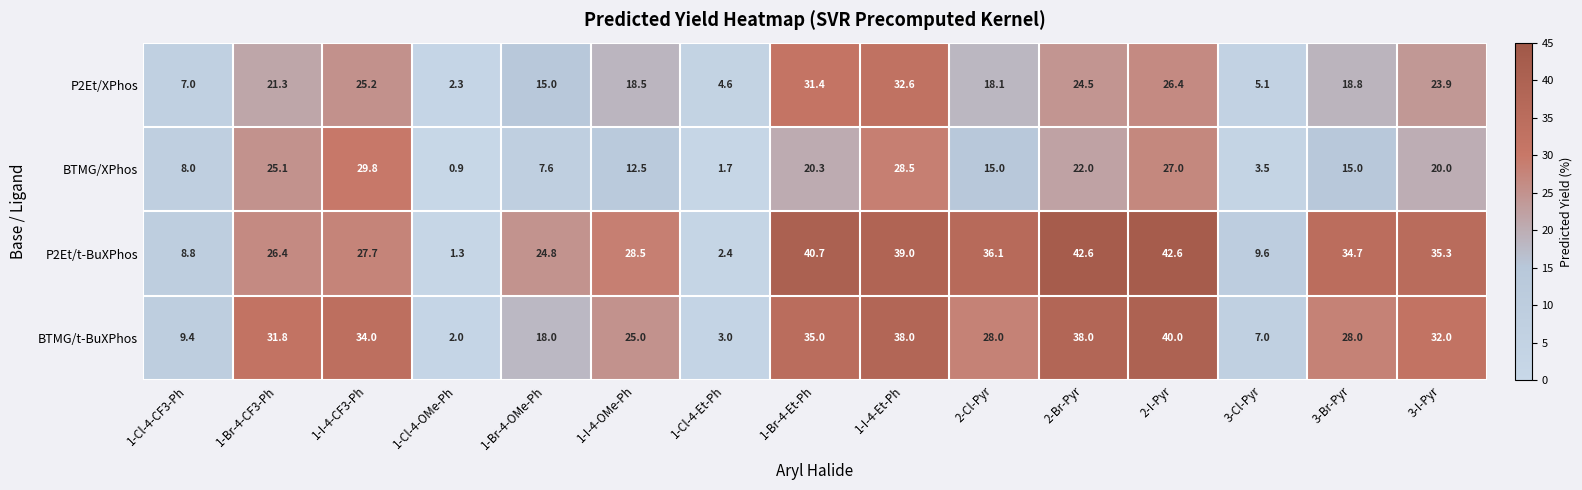

True or false: BTMG/t-BuXPhos has a value of 52.2 at 3-I-Pyr.

False